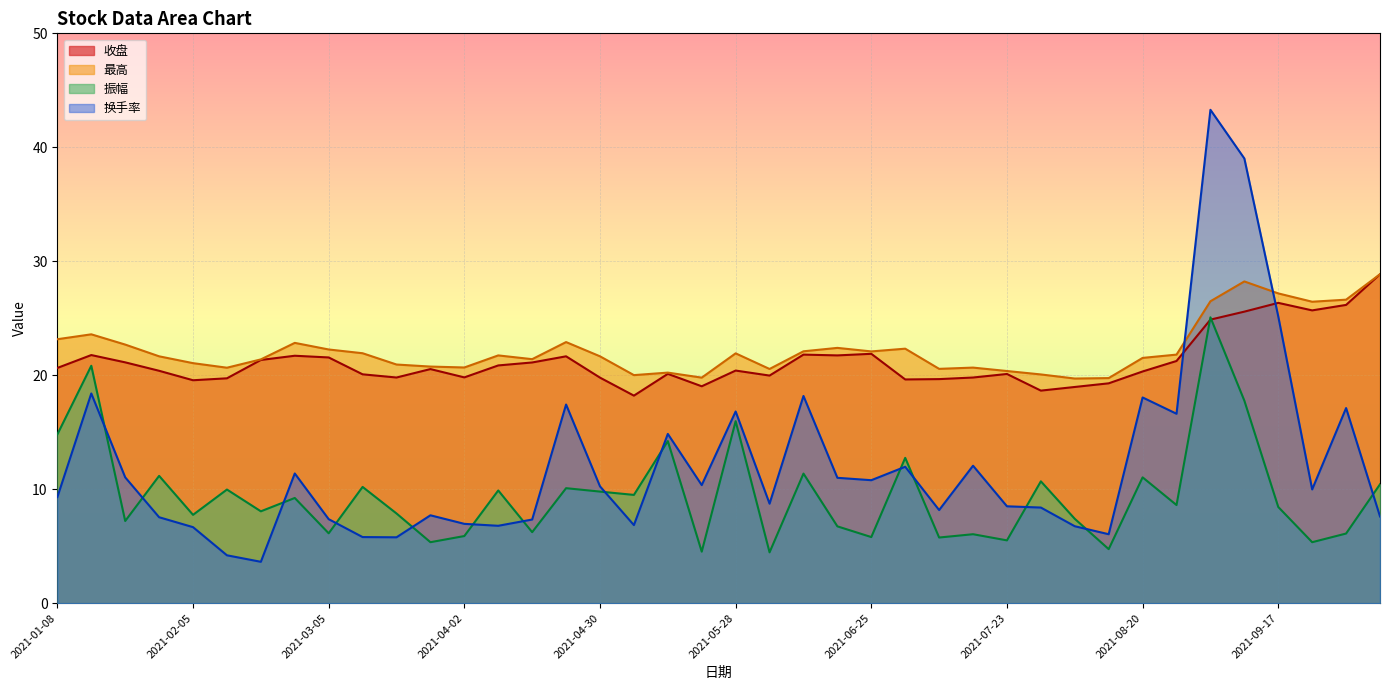

Which series changed the most between 2021-03-26 and 2021-08-06?

振幅